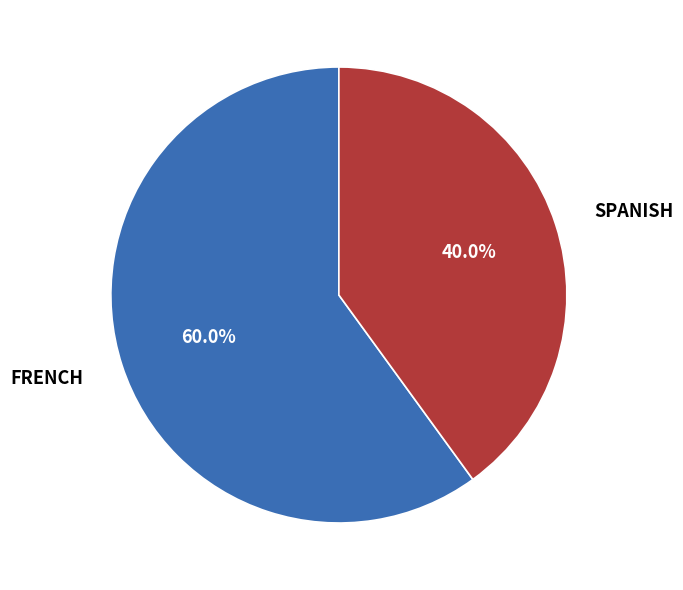

Rank the categories by value from highest to lowest.

FRENCH, SPANISH